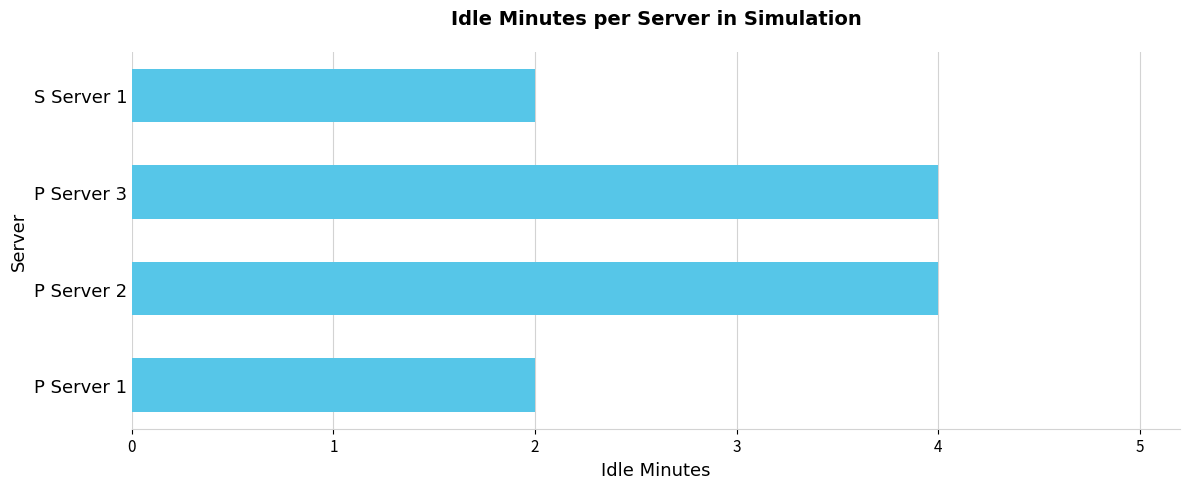

The chart shows a value of 2 at S Server 1. True or false?

True